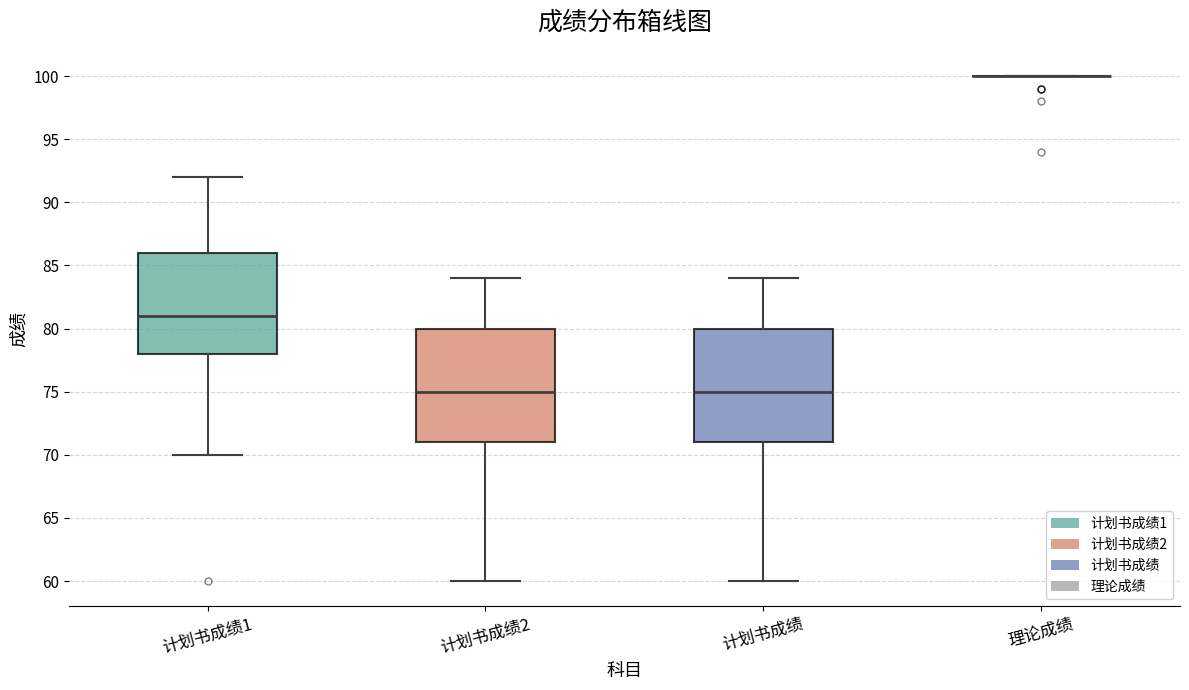

Reading left to right, transcribe this box plot: for each box, give where its median line is, the range the box spans, and where its two whiskers end, as read against the y-axis. The values are not printed on the chart, so give them approximately, as read against the axis.

计划书成绩1: median 81, box 78 to 86, whiskers 70 to 92
计划书成绩2: median 75, box 71 to 80, whiskers 60 to 84
计划书成绩: median 75, box 71 to 80, whiskers 60 to 84
理论成绩: box collapsed to a line at 100, whiskers 100 to 100